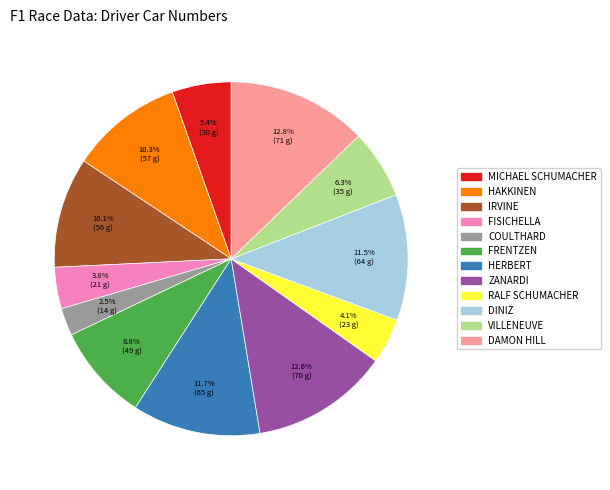

Is there a majority slice in this chart?

No